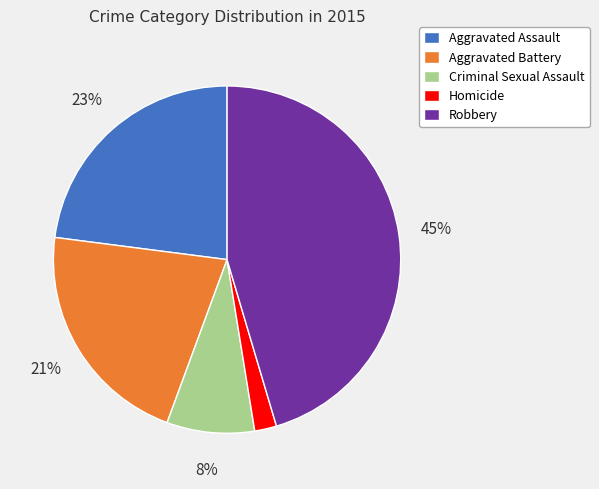

Which category has the biggest portion of the pie?

Robbery